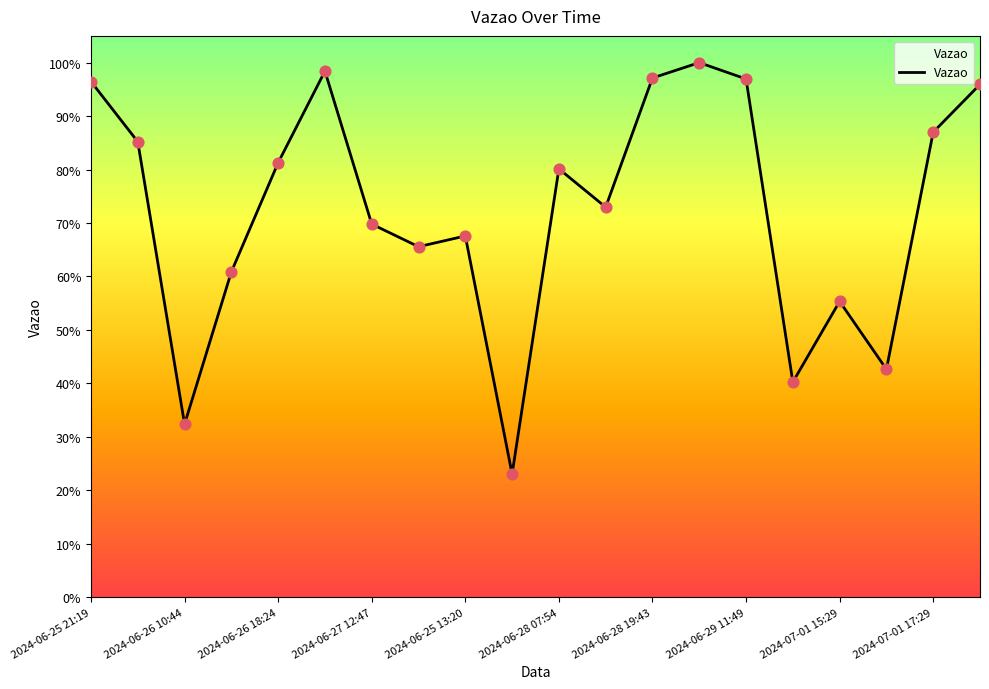

Is this an area chart (filled region under the line)?

Yes